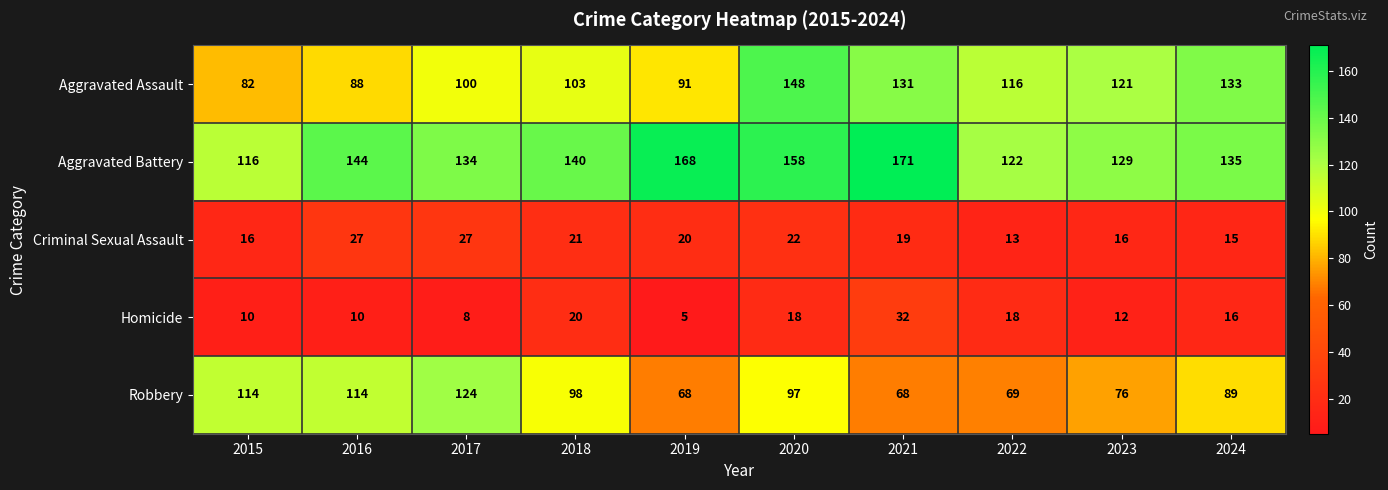

List the series in order of their peak value, lowest first.

Criminal Sexual Assault, Homicide, Robbery, Aggravated Assault, Aggravated Battery